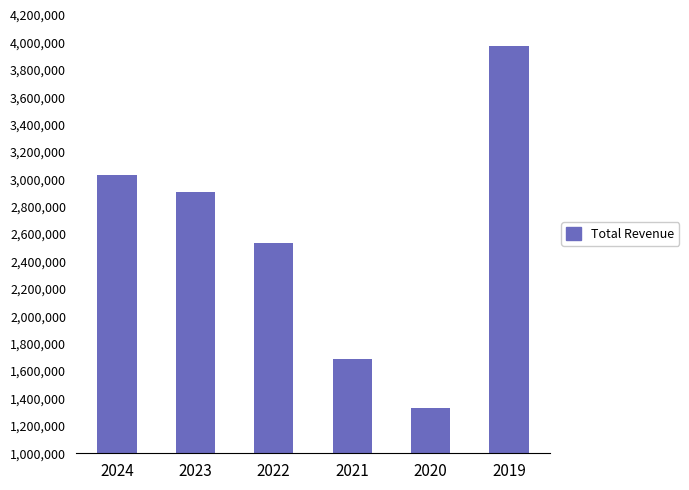

What is the average value?

2578717